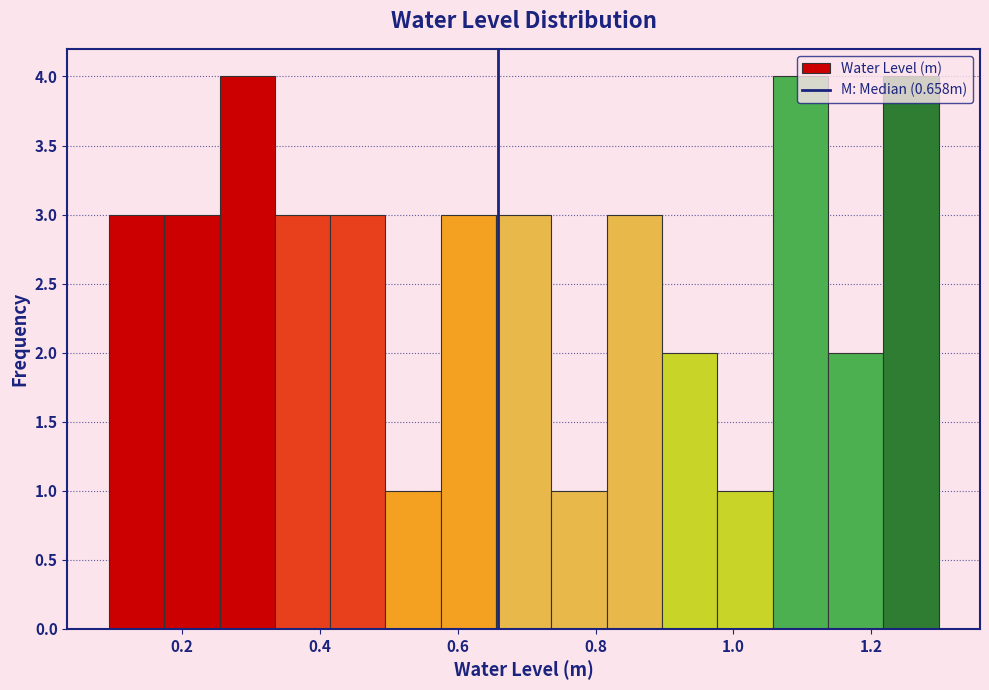

Reading left to right, list every bar in this chart as the range it spans on the x-axis followed by its height. Neither the bar edges nor the heights are printed on the chart, so give them approximately, as read against the axes.

0.10 to 0.18: 3
0.18 to 0.26: 3
0.26 to 0.34: 4
0.34 to 0.42: 3
0.42 to 0.50: 3
0.50 to 0.58: 1
0.58 to 0.66: 3
0.66 to 0.74: 3
0.74 to 0.82: 1
0.82 to 0.90: 3
0.90 to 0.98: 2
0.98 to 1.06: 1
1.06 to 1.14: 4
1.14 to 1.22: 2
1.22 to 1.30: 4